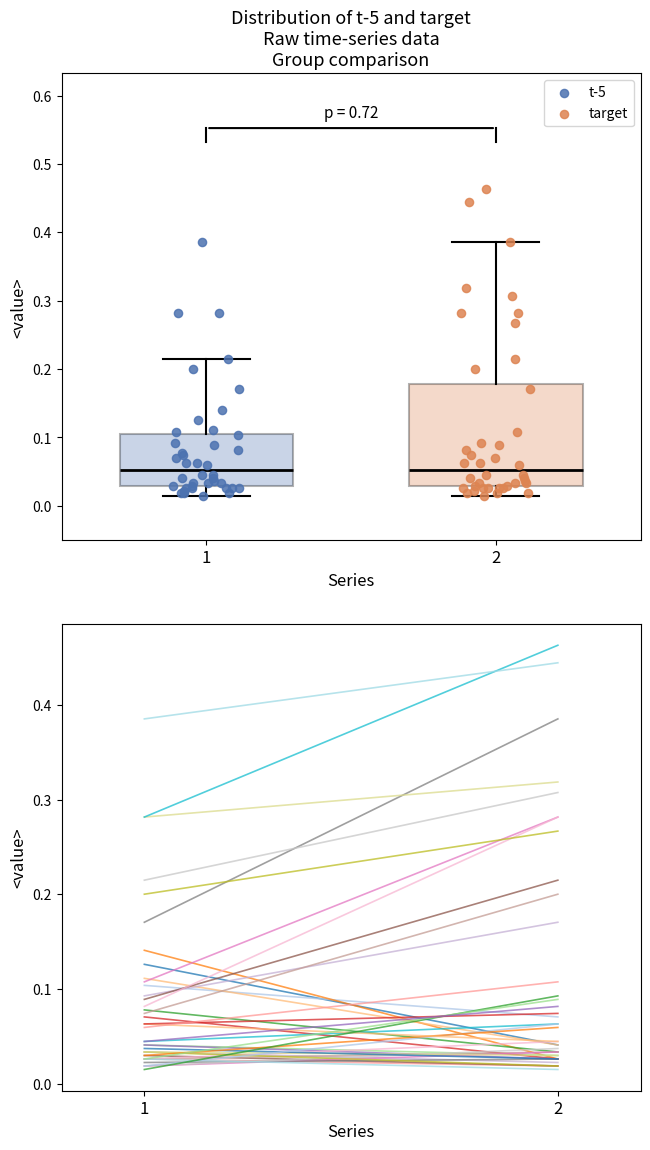

Comparing the boxes themselves (not the whiskers), which one is the tallest?

2